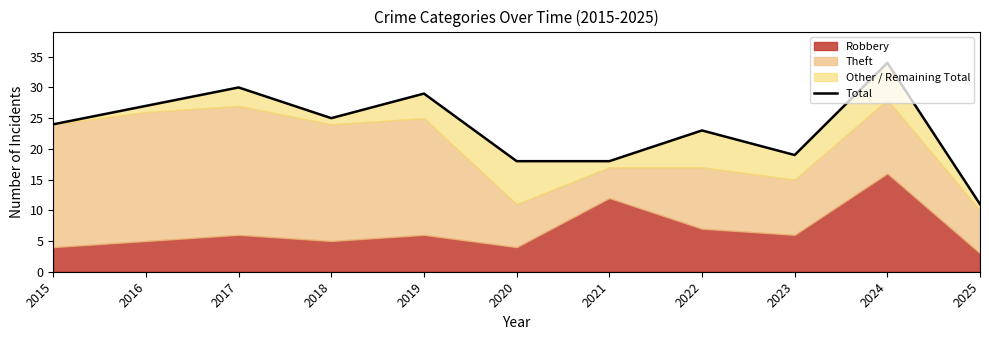

What is the maximum value shown in the chart?

34